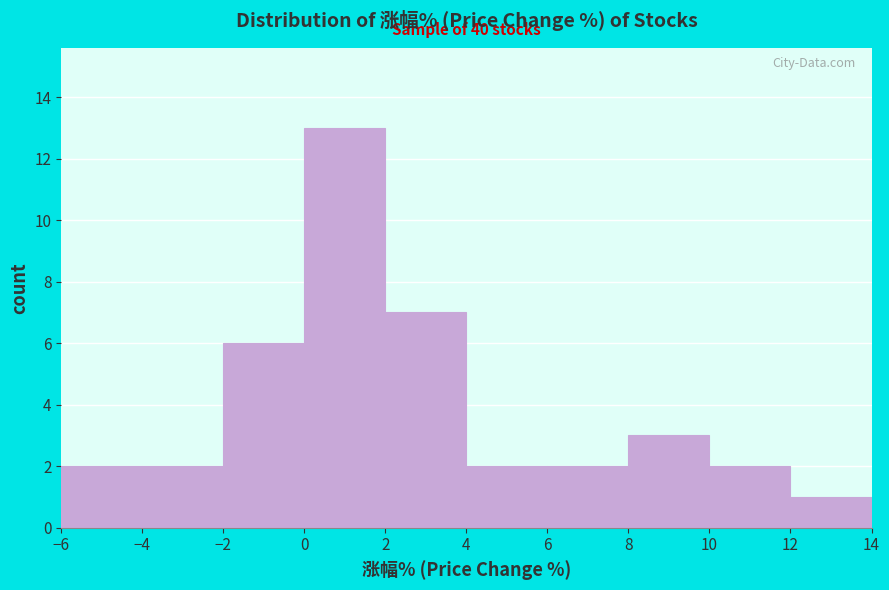

Over which range of the x-axis is the bar tallest?

0 to 2